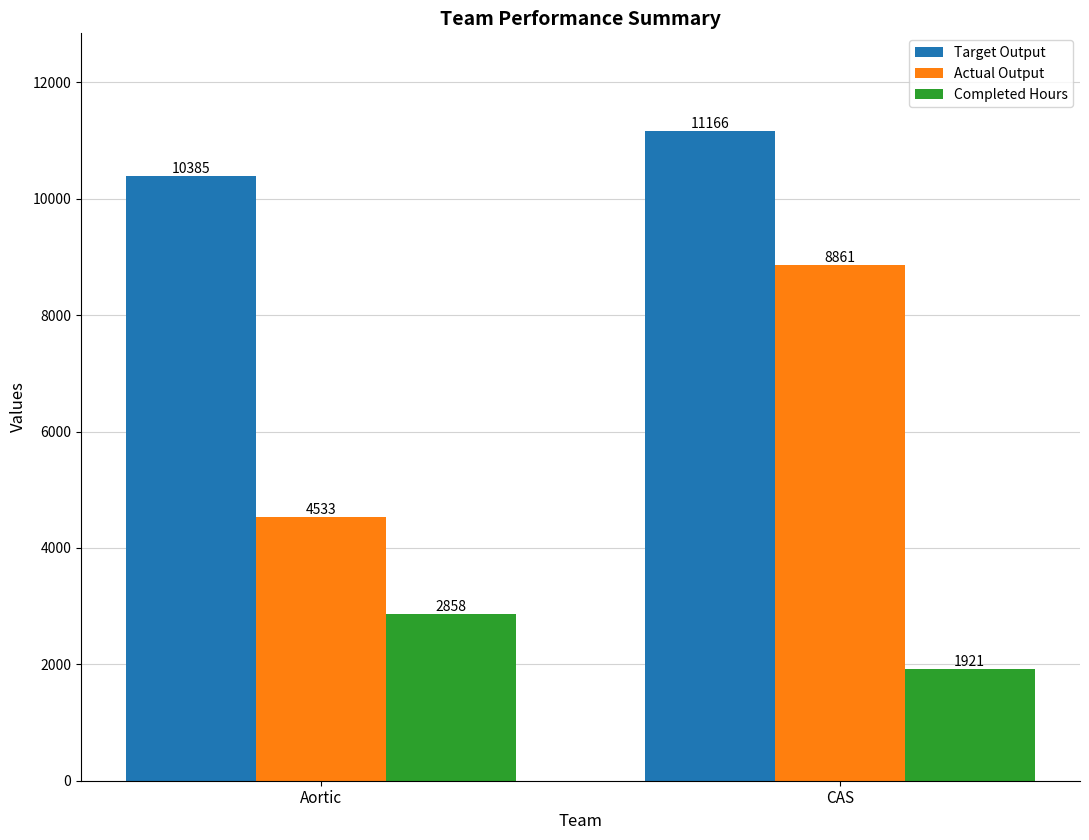

How many data points in Target Output are less than 11166?

1